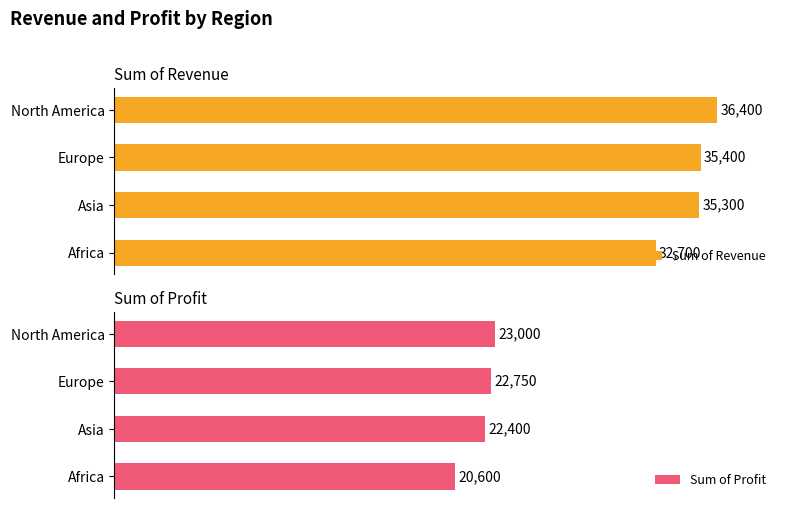

Where is Sum of Revenue nearest to the value 34550?

Asia